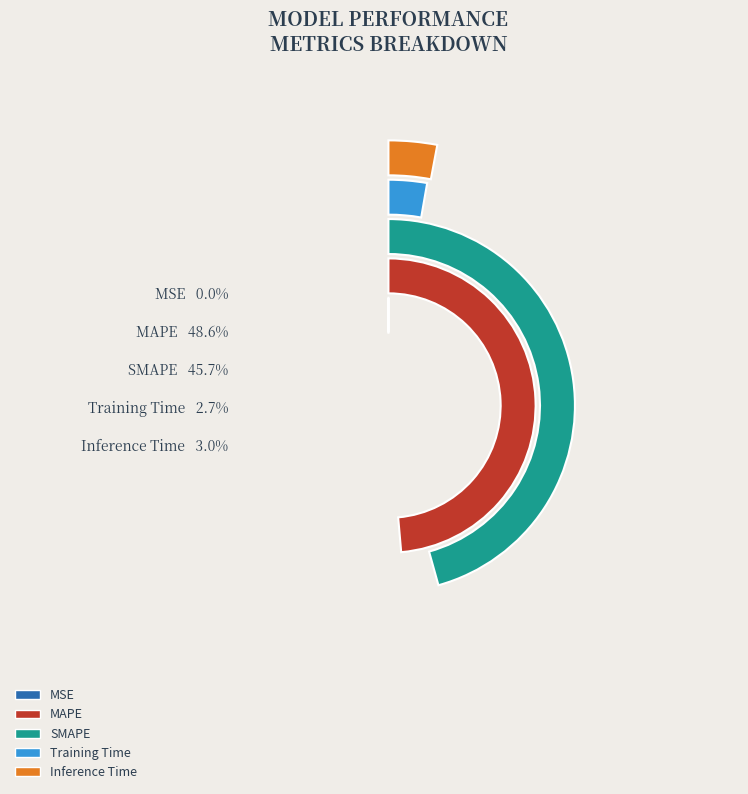

The Training Time slice represents 16% of the pie. True or false?

False